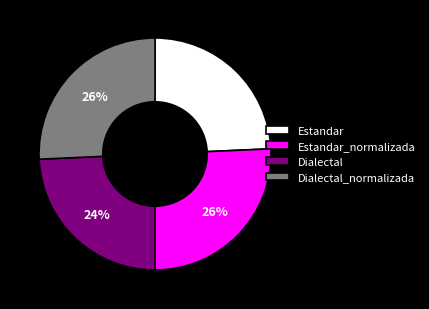

To the nearest percent, what is the combined percentage of Estandar and Dialectal_normalizada?

50%